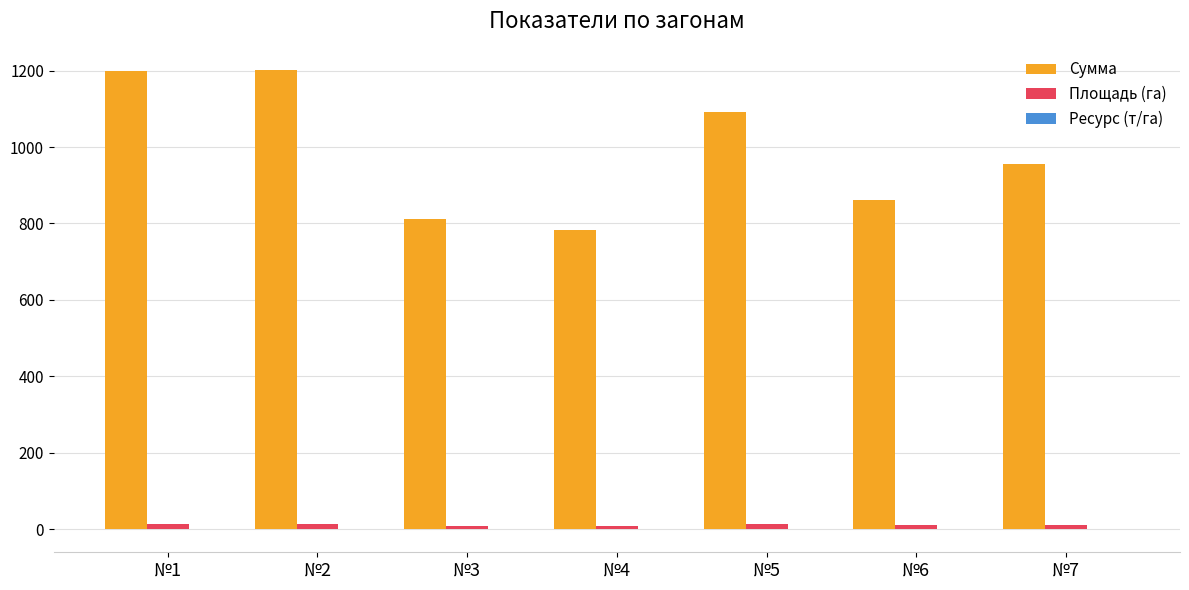

The value of Сумма at №6 is 861.7. True or false?

True